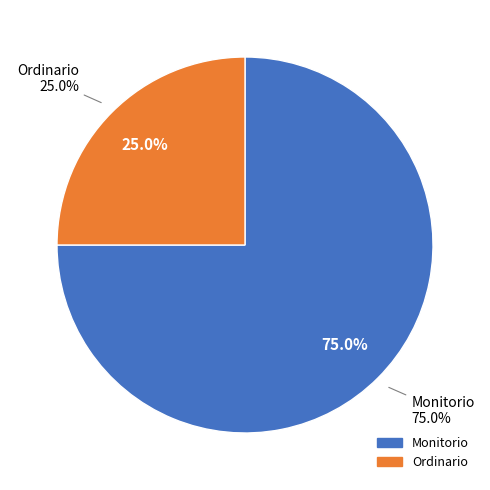

Is it true that Ordinario is 34% of the pie?

False